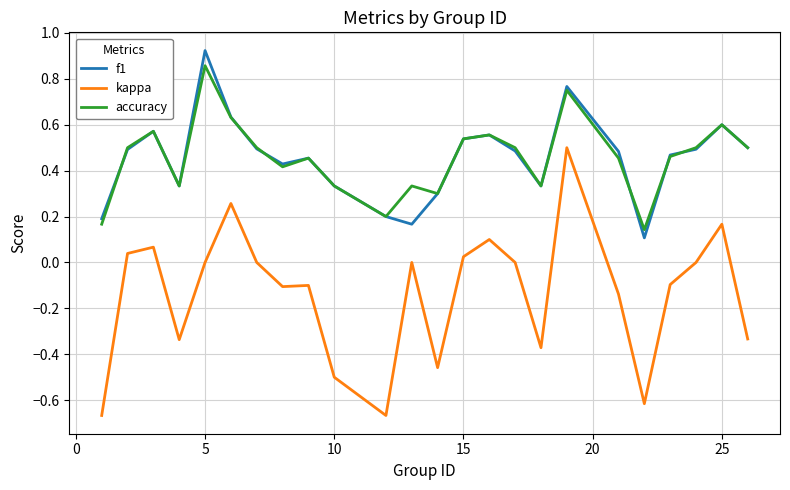

Which series has the widest spread of values?

kappa